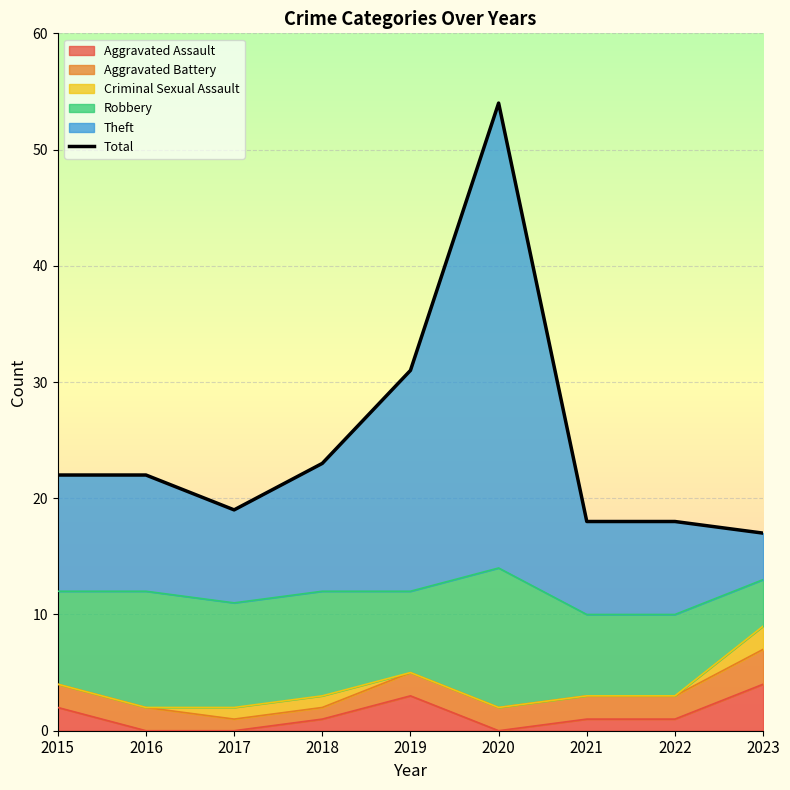

What is the difference between the values at 2021 and 2018?

5